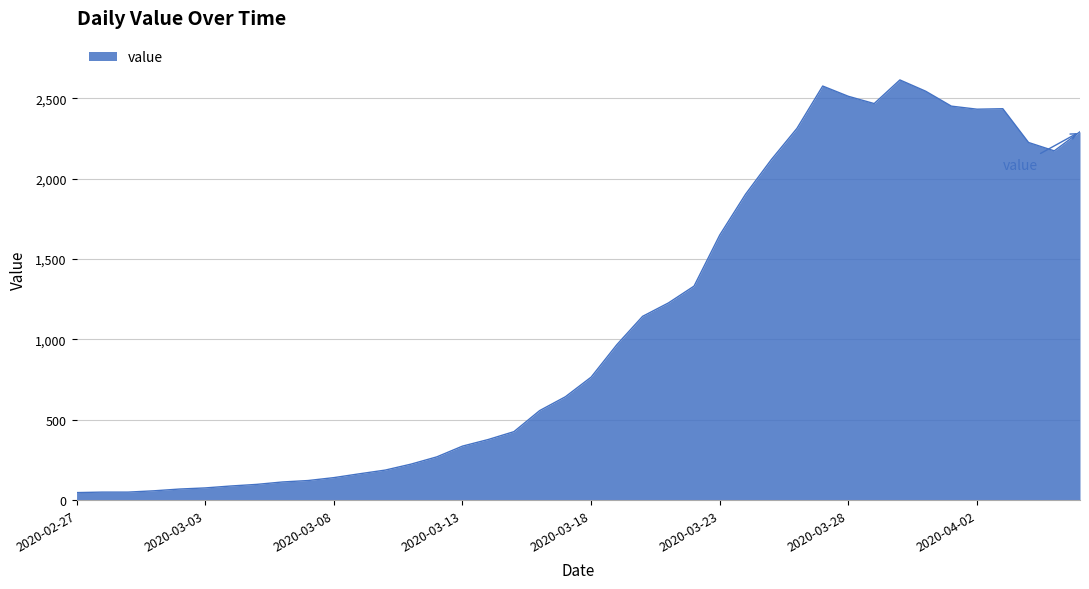

What is the greatest value displayed?

2614